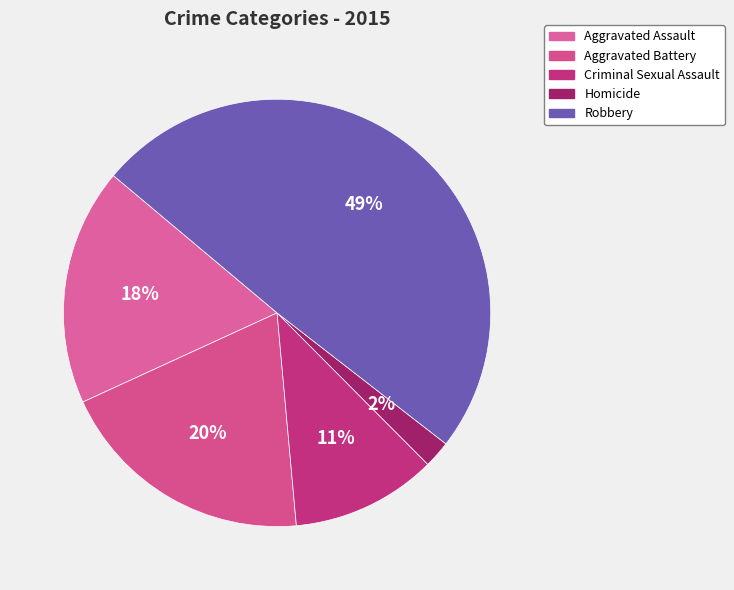

How many segments does this pie chart have?

5